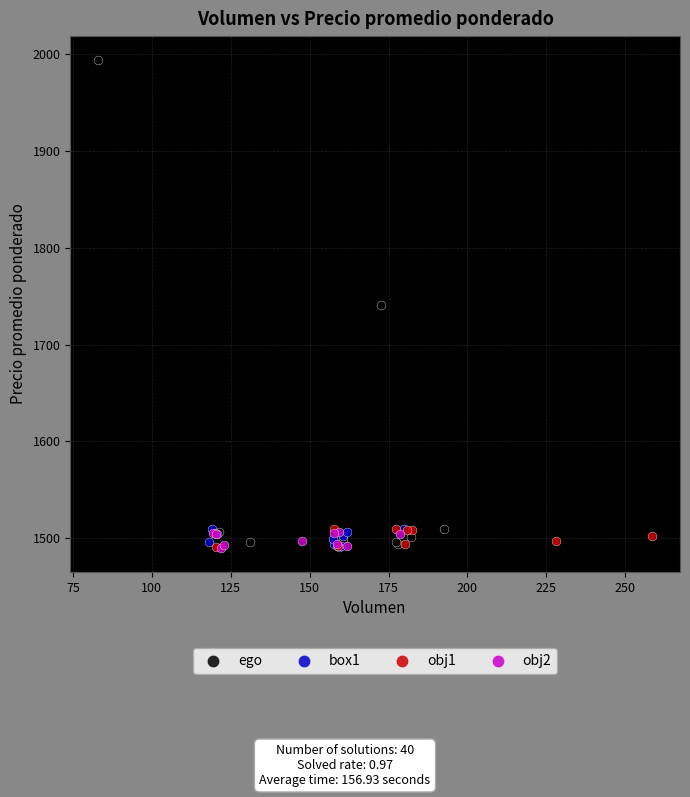

Which series has the widest spread of Y values?

ego